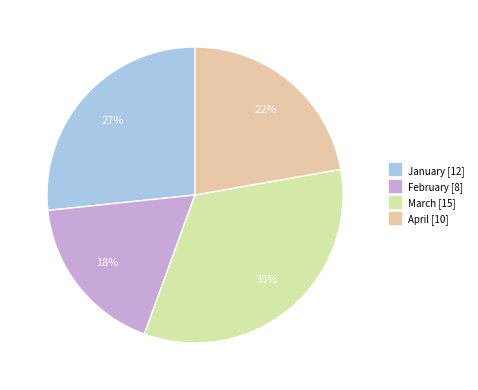

The February slice represents 11% of the pie. True or false?

False